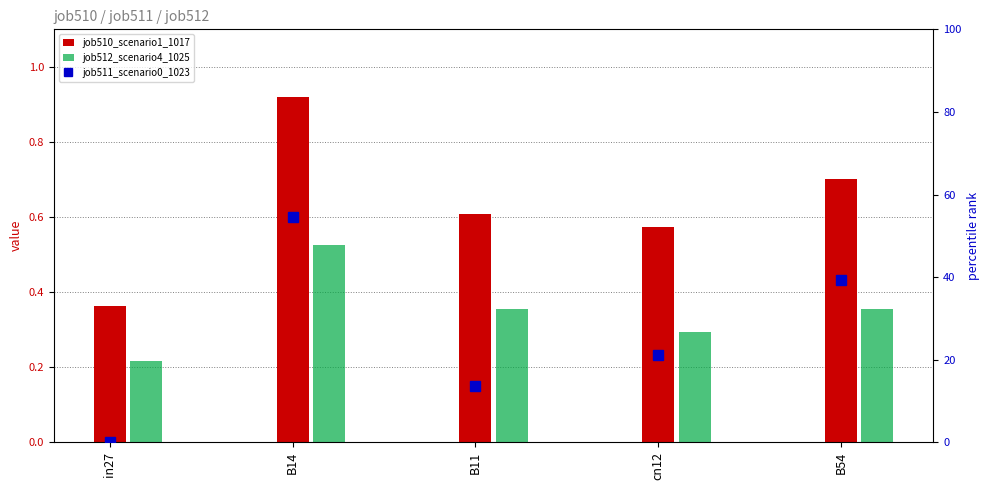

What is the spread (max minus min) of values at in27?

0.4